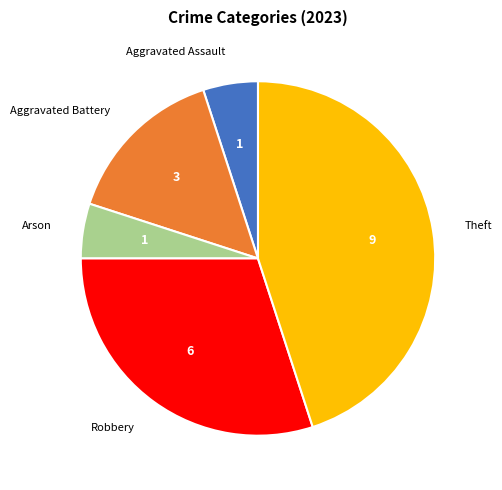

How many slices are in this pie chart?

5